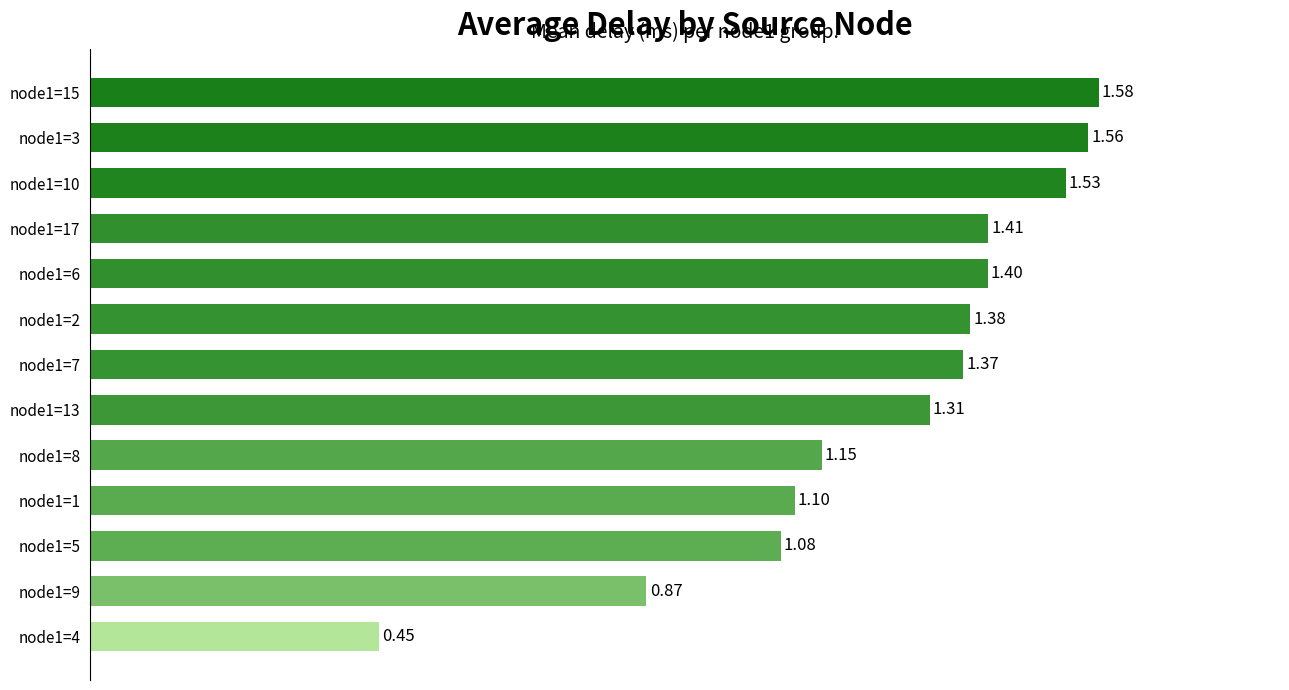

Which category has the highest value across all series?

node1=15